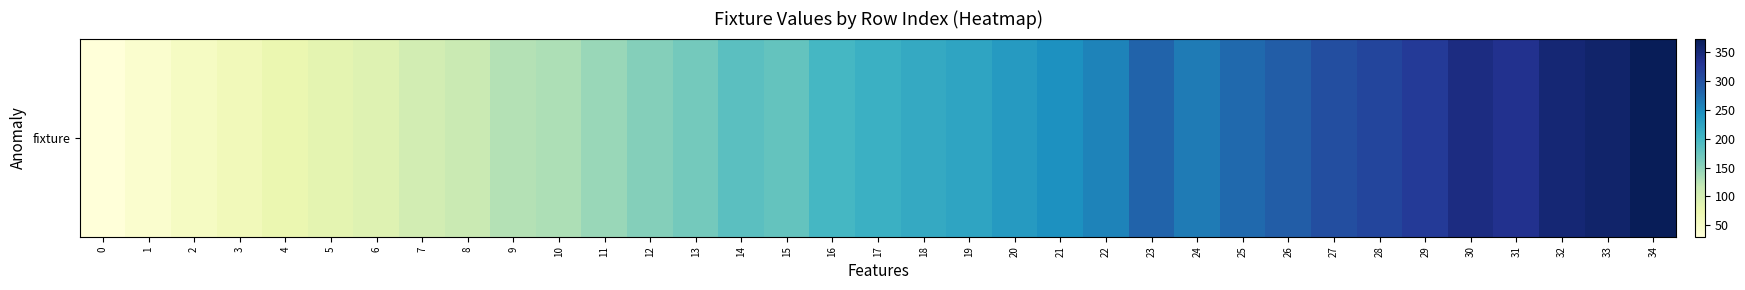

Rank the categories by value from highest to lowest.

34, 33, 32, 30, 31, 29, 28, 27, 26, 23, 25, 24, 22, 21, 20, 19, 18, 17, 16, 14, 15, 13, 12, 11, 10, 9, 8, 7, 6, 5, 4, 3, 2, 1, 0